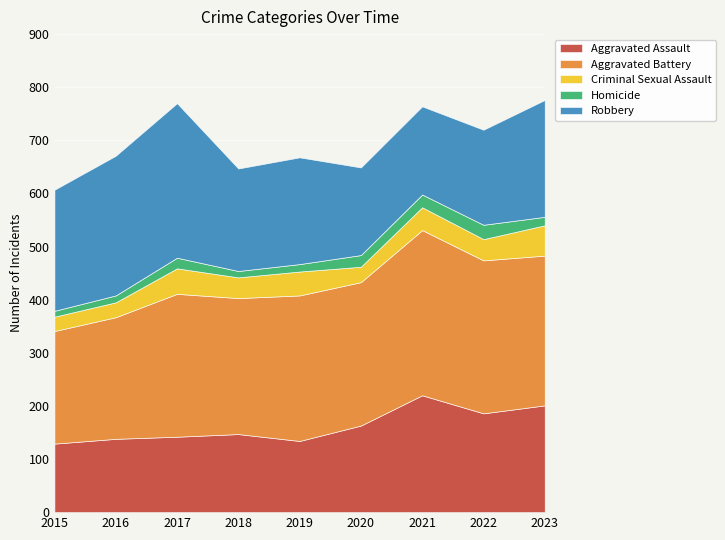

Reading left to right, extract all data points from this chart.

Aggravated Assault: 2015=129	2016=138	2017=142	2018=147	2019=134	2020=163	2021=220	2022=186	2023=201
Aggravated Battery: 2015=212	2016=229	2017=269	2018=256	2019=274	2020=270	2021=311	2022=288	2023=282
Criminal Sexual Assault: 2015=27	2016=28	2017=48	2018=39	2019=45	2020=29	2021=43	2022=40	2023=57
Homicide: 2015=11	2016=13	2017=20	2018=12	2019=14	2020=22	2021=24	2022=27	2023=16
Robbery: 2015=228	2016=263	2017=291	2018=193	2019=201	2020=165	2021=166	2022=179	2023=220